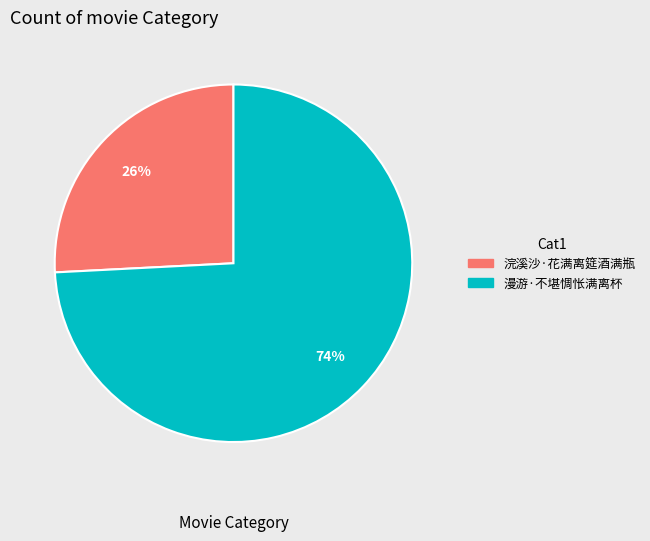

How many segments does this pie chart have?

2